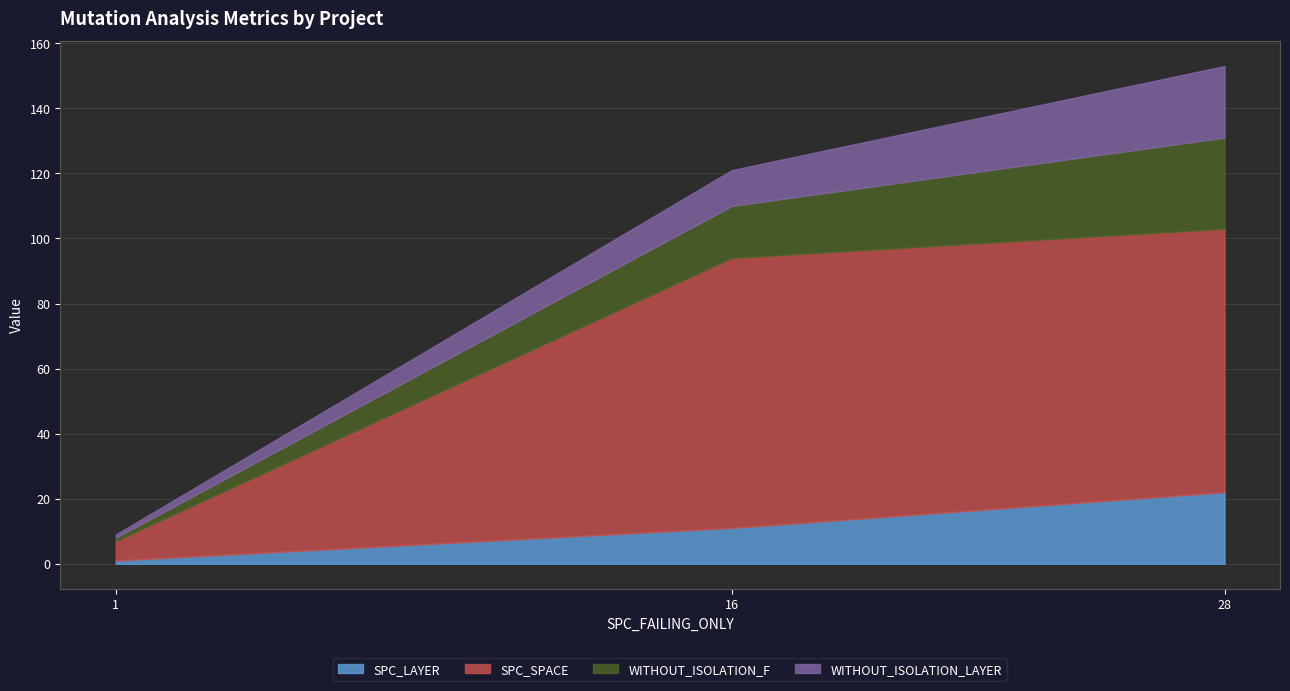

At how many categories does at least one series exceed 4?

3